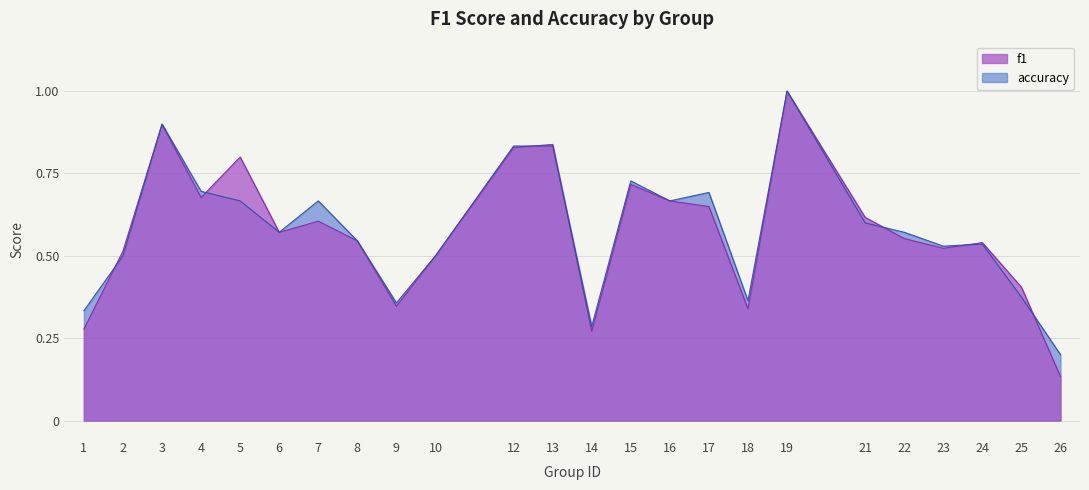

Reading left to right, extract all data points from this chart.

f1: 0.3	0.5	0.9	0.7	0.8	0.6	0.6	0.5	0.3	0.5	0.8	0.8	0.3	0.7	0.7	0.6	0.3	1.0	0.6	0.6	0.5	0.5	0.4	0.1
accuracy: 0.3	0.5	0.9	0.7	0.7	0.6	0.7	0.5	0.4	0.5	0.8	0.8	0.3	0.7	0.7	0.7	0.4	1.0	0.6	0.6	0.5	0.5	0.4	0.2